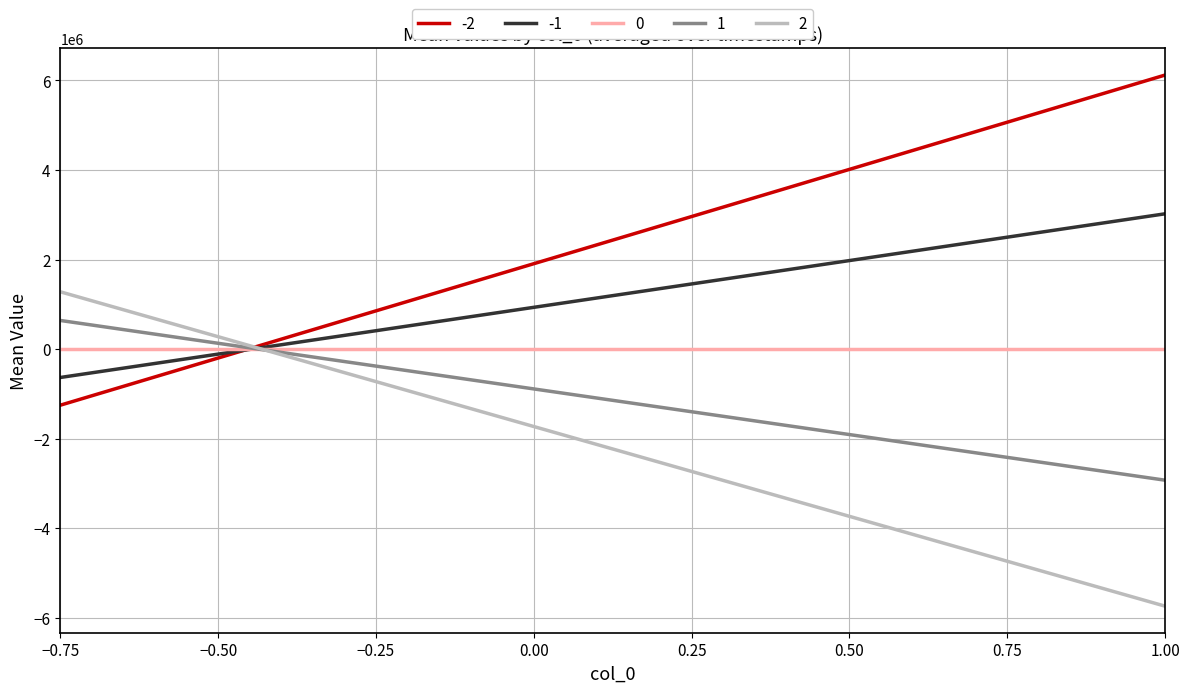

True or false: 0 and 2 cross at least once.

True